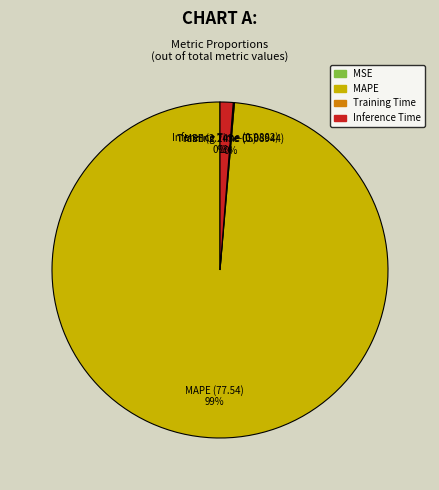

Is there any slice that represents more than half of the pie?

Yes